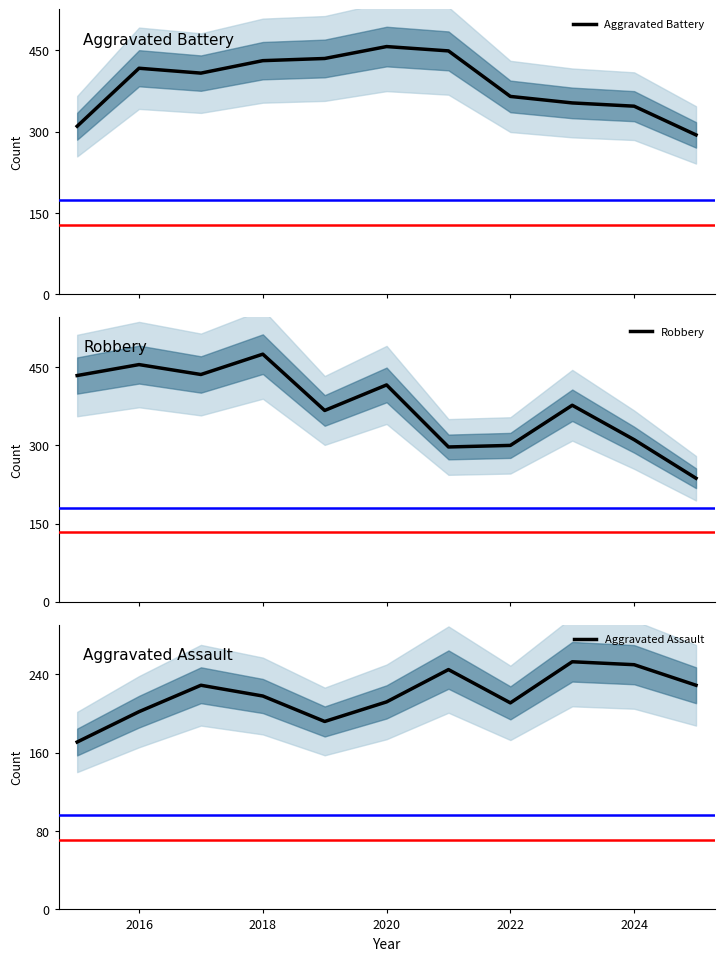

What is the minimum value for Aggravated Battery?

294